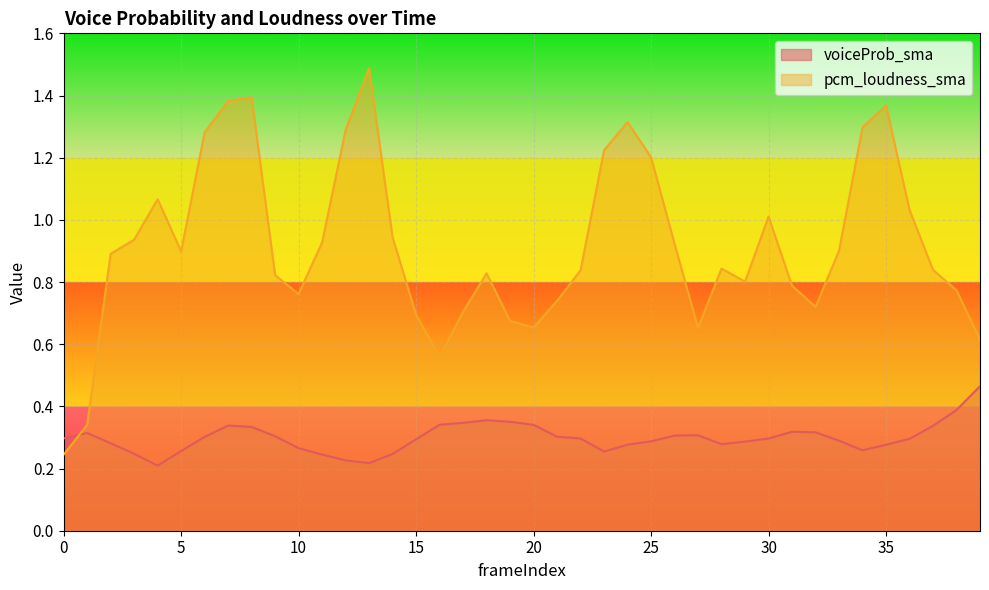

The voiceProb_sma series shows 0.3 at 23. True or false?

True